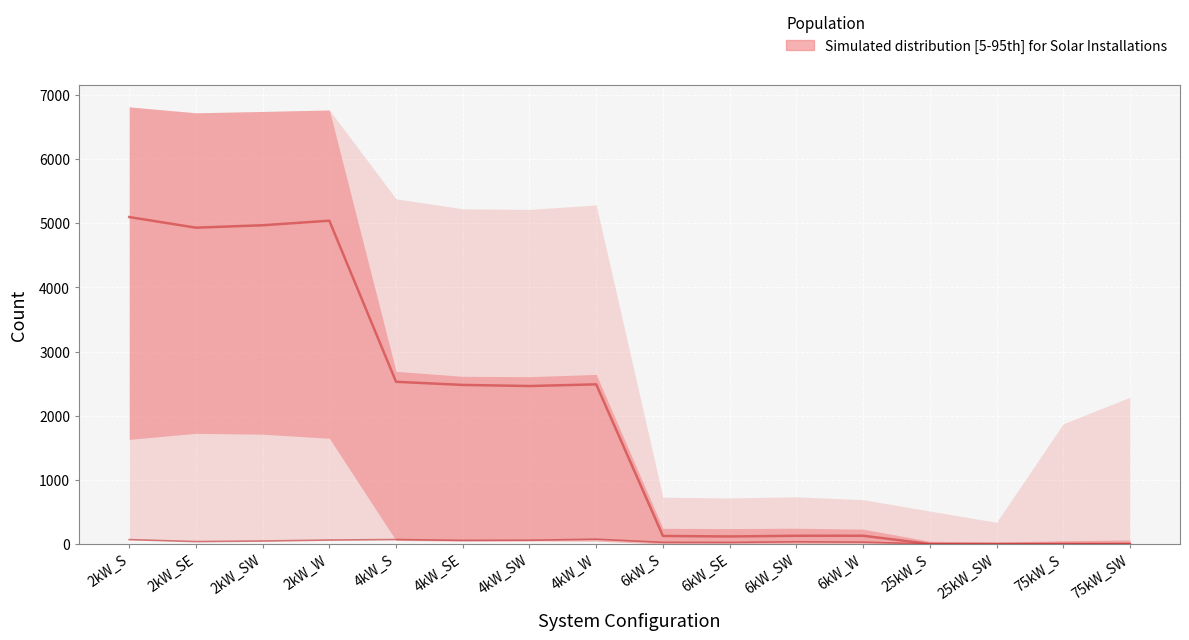

What is the value of the Medium House + Large House (median proxy) point at the 11th from the left?

127